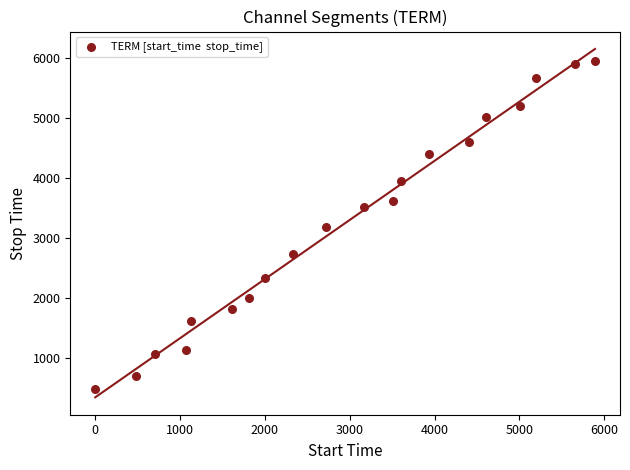

What is the range of Y values (max minus min)?

5457